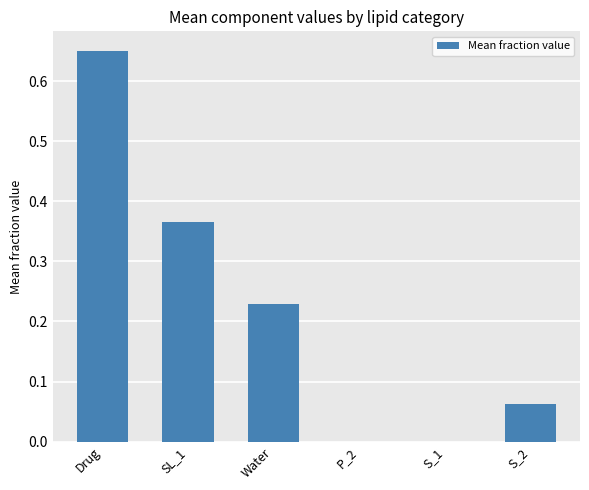

The value at S_1 is 0.0. True or false?

True